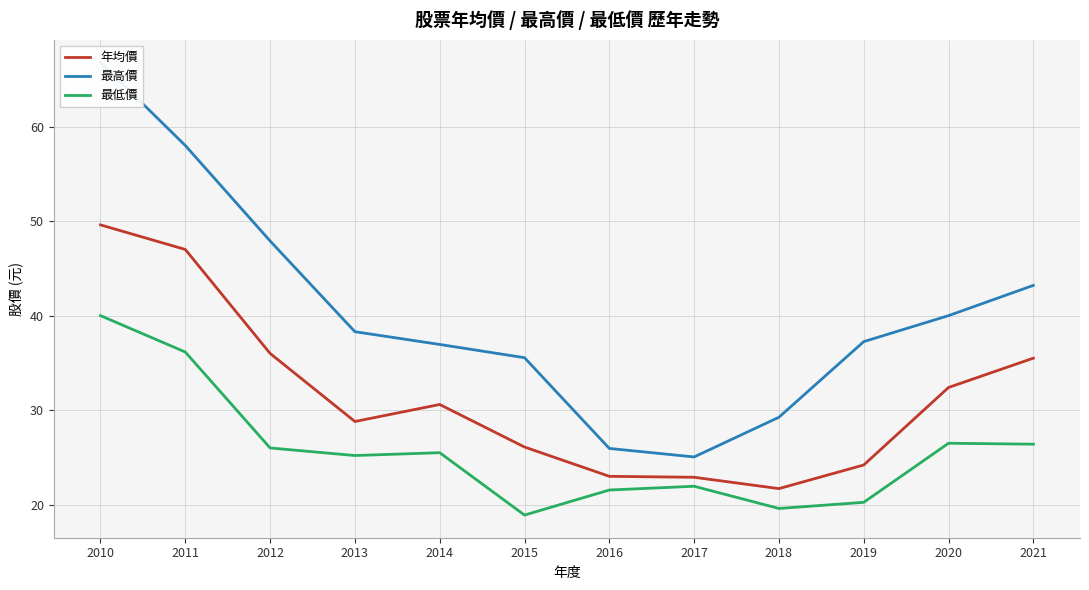

What is the value of the 最低價 point at the 11th from the left?

26.5